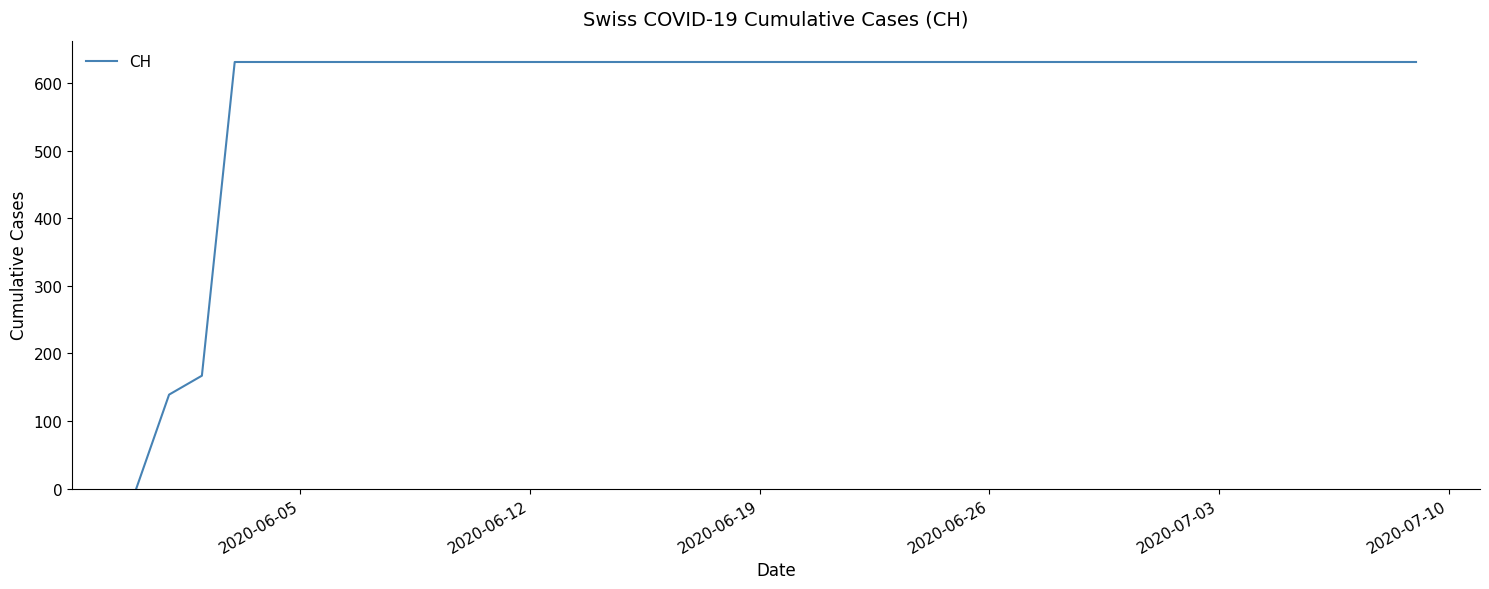

What is the maximum value shown in the chart?

631